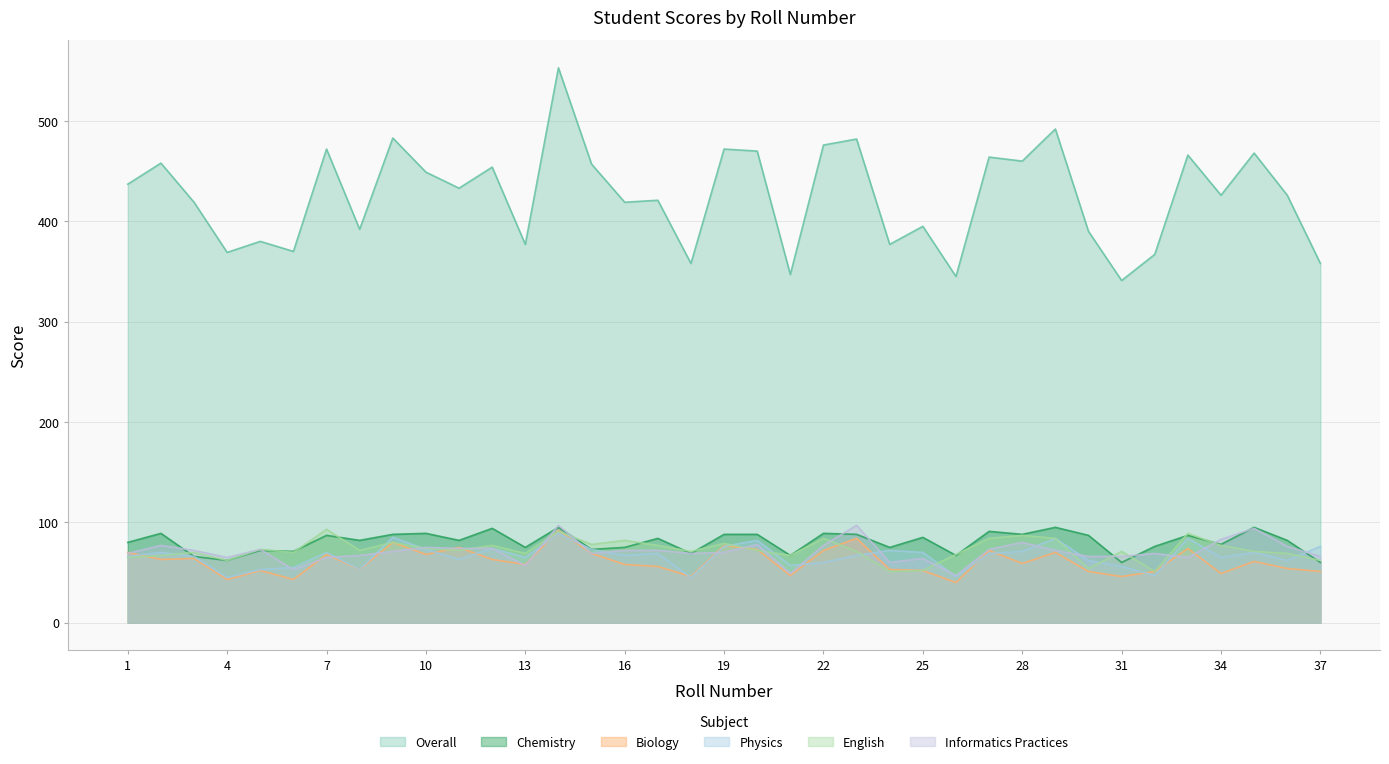

Where do Informatics Practices and Biology first cross each other?

1 and 2